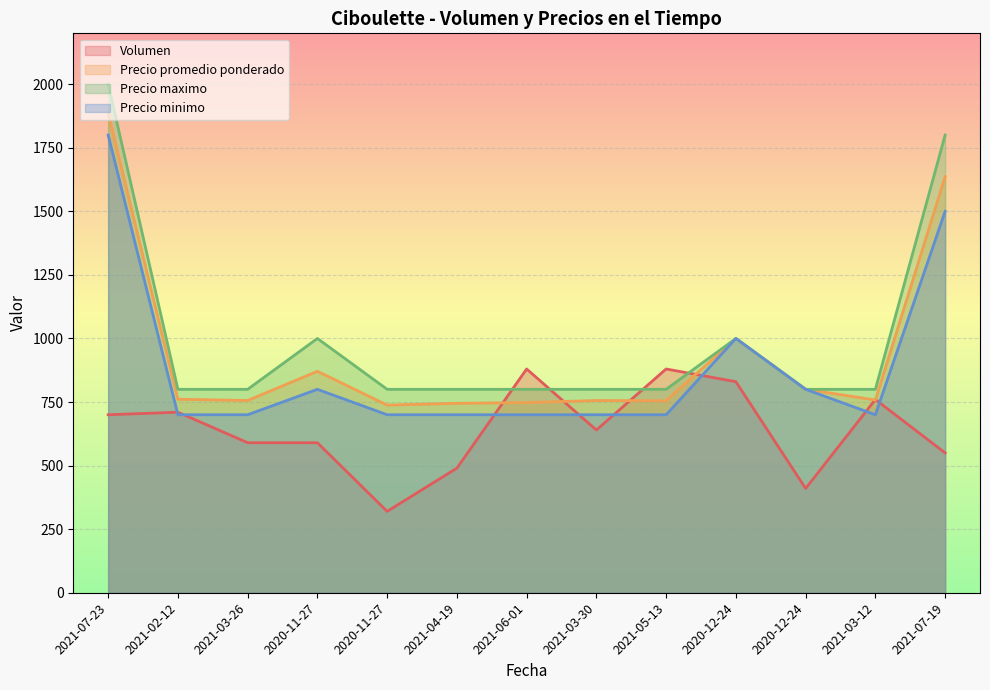

Count the Precio maximo values in the range 800 to 1000.

11